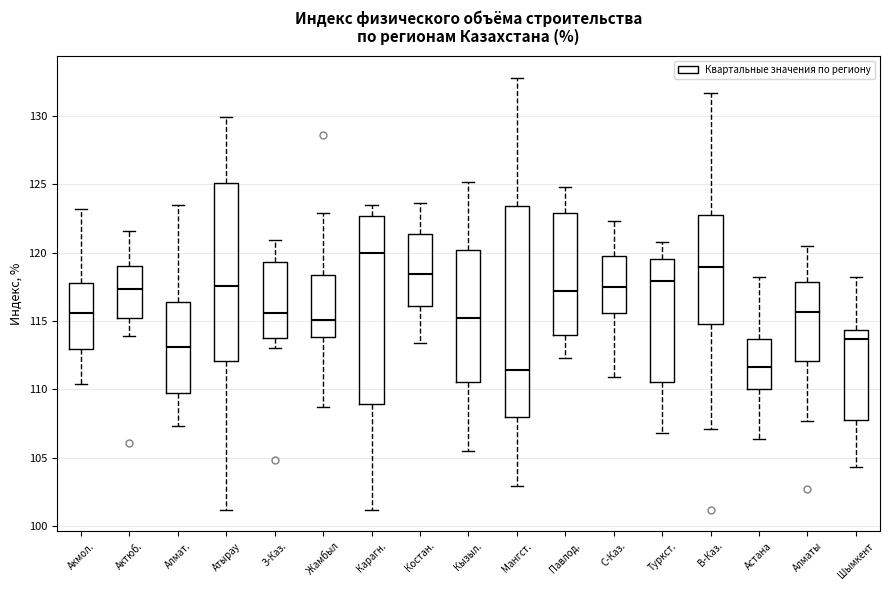

Reading left to right, read every box against the y-axis: the position of its median line, the range the box covers, and the ends of its whiskers. The values are not printed on the chart, so give them approximately, as read against the axis.

Акмол.: median 115.5, box 113.0 to 118.0, whiskers 110.5 to 123.0
Актюб.: median 117.5, box 115.0 to 119.0, whiskers 114.0 to 121.5
Алмат.: median 113.0, box 109.5 to 116.5, whiskers 107.5 to 123.5
Атырау: median 117.5, box 112.0 to 125.0, whiskers 101.0 to 130.0
З-Каз.: median 115.5, box 114.0 to 119.5, whiskers 113.0 to 121.0
Жамбыл: median 115.0, box 114.0 to 118.5, whiskers 108.5 to 123.0
Карагн.: median 120.0, box 109.0 to 122.5, whiskers 101.0 to 123.5
Костан.: median 118.5, box 116.0 to 121.5, whiskers 113.5 to 123.5
Кызыл.: median 115.5, box 110.5 to 120.0, whiskers 105.5 to 125.0
Мангст.: median 111.5, box 108.0 to 123.5, whiskers 103.0 to 133.0
Павлод.: median 117.0, box 114.0 to 123.0, whiskers 112.5 to 125.0
С-Каз.: median 117.5, box 115.5 to 120.0, whiskers 111.0 to 122.5
Туркст.: median 118.0, box 110.5 to 119.5, whiskers 107.0 to 121.0
В-Каз.: median 119.0, box 115.0 to 123.0, whiskers 107.0 to 131.5
Астана: median 111.5, box 110.0 to 113.5, whiskers 106.5 to 118.0
Алматы: median 115.5, box 112.0 to 118.0, whiskers 107.5 to 120.5
Шымкент: median 113.5, box 108.0 to 114.5, whiskers 104.5 to 118.0